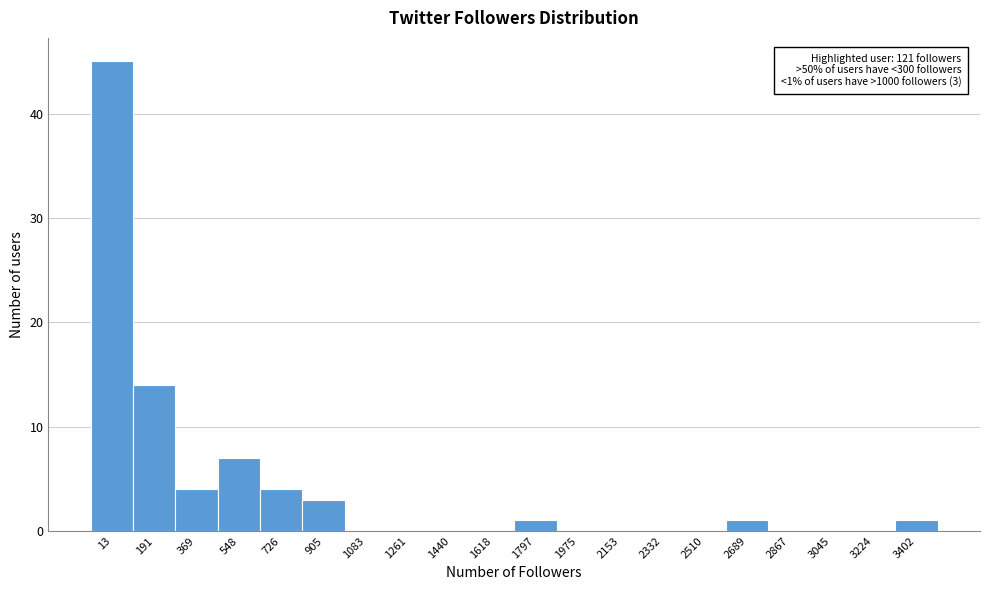

Reading left to right, extract all data points from this chart.

13=45	191=14	369=4	548=7	726=4	905=3	1083=0	1261=0	1440=0	1618=0	1797=1	1975=0	2153=0	2332=0	2510=0	2689=1	2867=0	3045=0	3224=0	3402=1